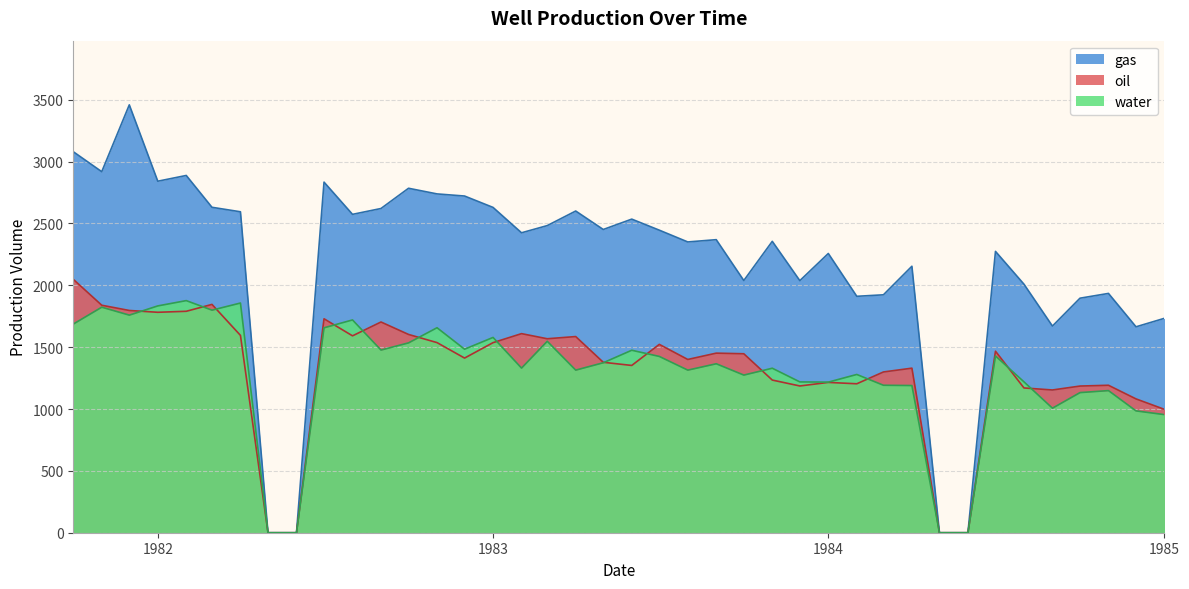

Reading left to right, what are all the values shown in this chart?

oil: 2048.6	1839.1	1796.7	1782.1	1790.2	1845.8	1595.3	0.0	0.0	1729.6	1591.7	1703.6	1602.9	1537.0	1411.9	1536.6	1609.4	1568.1	1585.9	1377.8	1352.3	1522.6	1400.7	1451.8	1446.8	1234.1	1186.4	1215.2	1204.1	1299.6	1330.3	0.0	0.0	1467.6	1170.4	1154.0	1185.7	1192.1	1081.8	997.1
gas: 3080.2	2918.7	3459.1	2841.7	2888.2	2630.9	2594.6	0.0	0.0	2834.3	2573.8	2621.1	2784.7	2739.1	2721.9	2629.9	2424.7	2482.9	2600.7	2451.4	2535.2	2445.9	2350.7	2369.1	2038.8	2355.6	2037.8	2257.5	1911.3	1923.4	2154.2	0.0	0.0	2274.4	2009.2	1670.7	1896.0	1934.6	1664.7	1733.5
water: 1686.8	1823.3	1759.1	1833.6	1876.5	1799.3	1856.9	0.0	0.0	1656.7	1720.2	1476.6	1534.8	1657.2	1483.6	1578.8	1331.0	1547.7	1314.5	1374.1	1475.2	1425.2	1314.5	1365.9	1274.4	1329.9	1219.2	1217.5	1279.4	1192.2	1189.8	0.0	0.0	1428.9	1219.7	1006.7	1132.8	1149.0	984.9	954.7